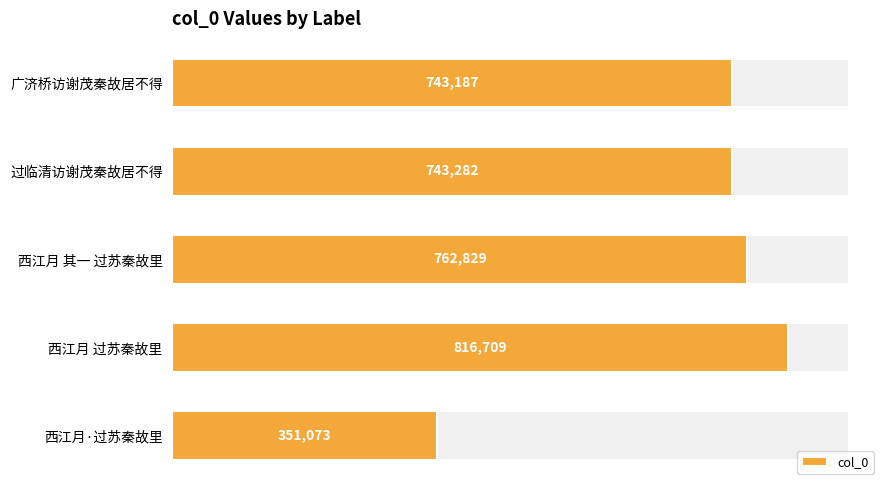

How many values exceed 743282?

2